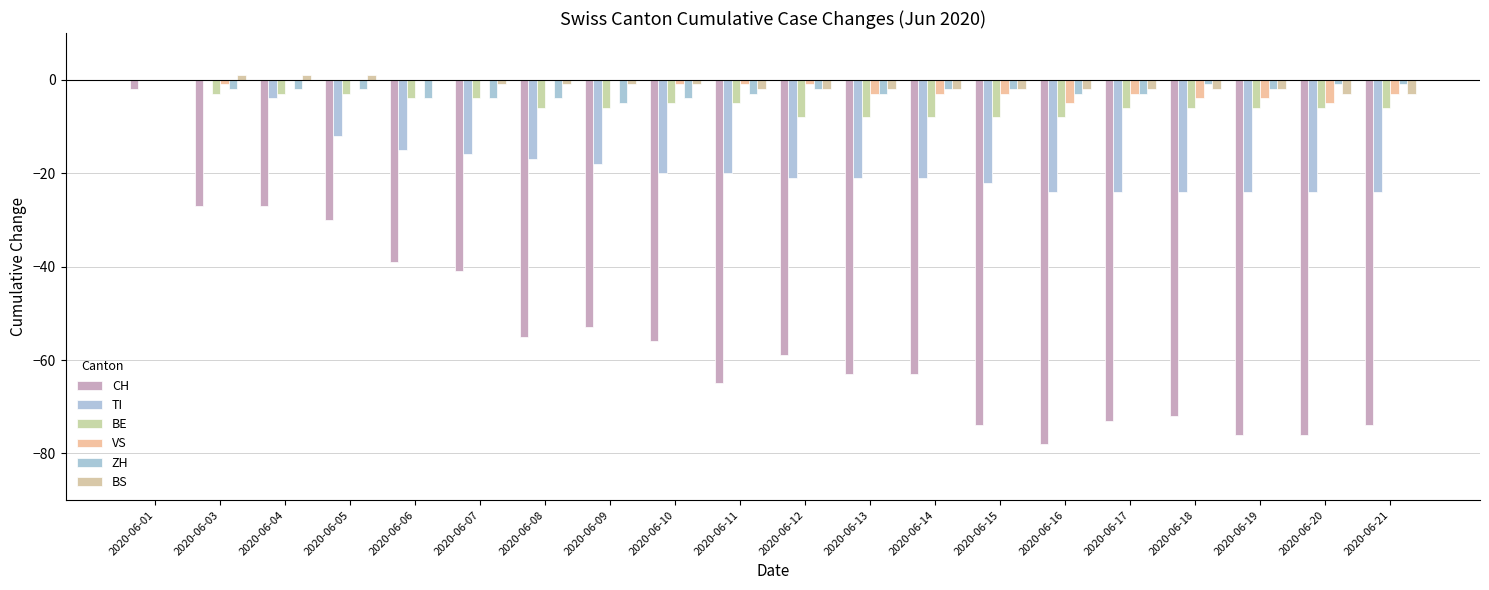

What is the total value across all series at 2020-06-20?

-115